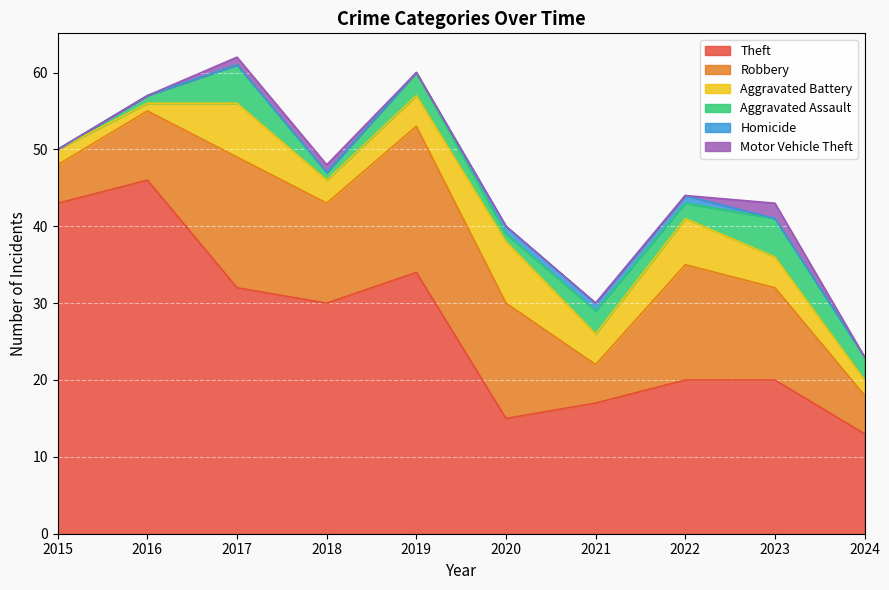

What is the difference between the second highest and minimum values in the Robbery series?

12